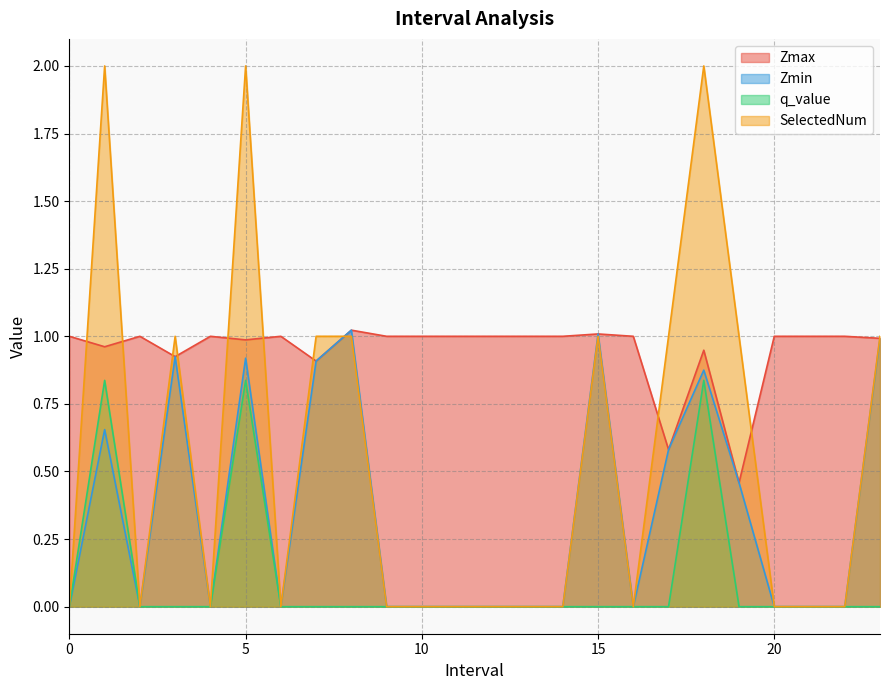

Reading left to right, extract all data points from this chart.

Zmax: 0=1.0	1=1.0	2=1.0	3=0.9	4=1.0	5=1.0	6=1.0	7=0.9	8=1.0	9=1.0	10=1.0	11=1.0	12=1.0	13=1.0	14=1.0	15=1.0	16=1.0	17=0.6	18=0.9	19=0.5	20=1.0	21=1.0	22=1.0	23=1.0
Zmin: 0=0.0	1=0.7	2=0.0	3=0.9	4=0.0	5=0.9	6=0.0	7=0.9	8=1.0	9=0.0	10=0.0	11=0.0	12=0.0	13=0.0	14=0.0	15=1.0	16=0.0	17=0.6	18=0.9	19=0.5	20=0.0	21=0.0	22=0.0	23=1.0
q_value: 0=0.0	1=0.8	2=0.0	3=-0.0	4=0.0	5=0.8	6=0.0	7=-0.0	8=-0.0	9=0.0	10=0.0	11=0.0	12=0.0	13=0.0	14=0.0	15=-0.0	16=0.0	17=-0.0	18=0.8	19=-0.0	20=0.0	21=0.0	22=0.0	23=-0.0
SelectedNum: 0=0.0	1=2.0	2=0.0	3=1.0	4=0.0	5=2.0	6=0.0	7=1.0	8=1.0	9=0.0	10=0.0	11=0.0	12=0.0	13=0.0	14=0.0	15=1.0	16=0.0	17=1.0	18=2.0	19=1.0	20=0.0	21=0.0	22=0.0	23=1.0